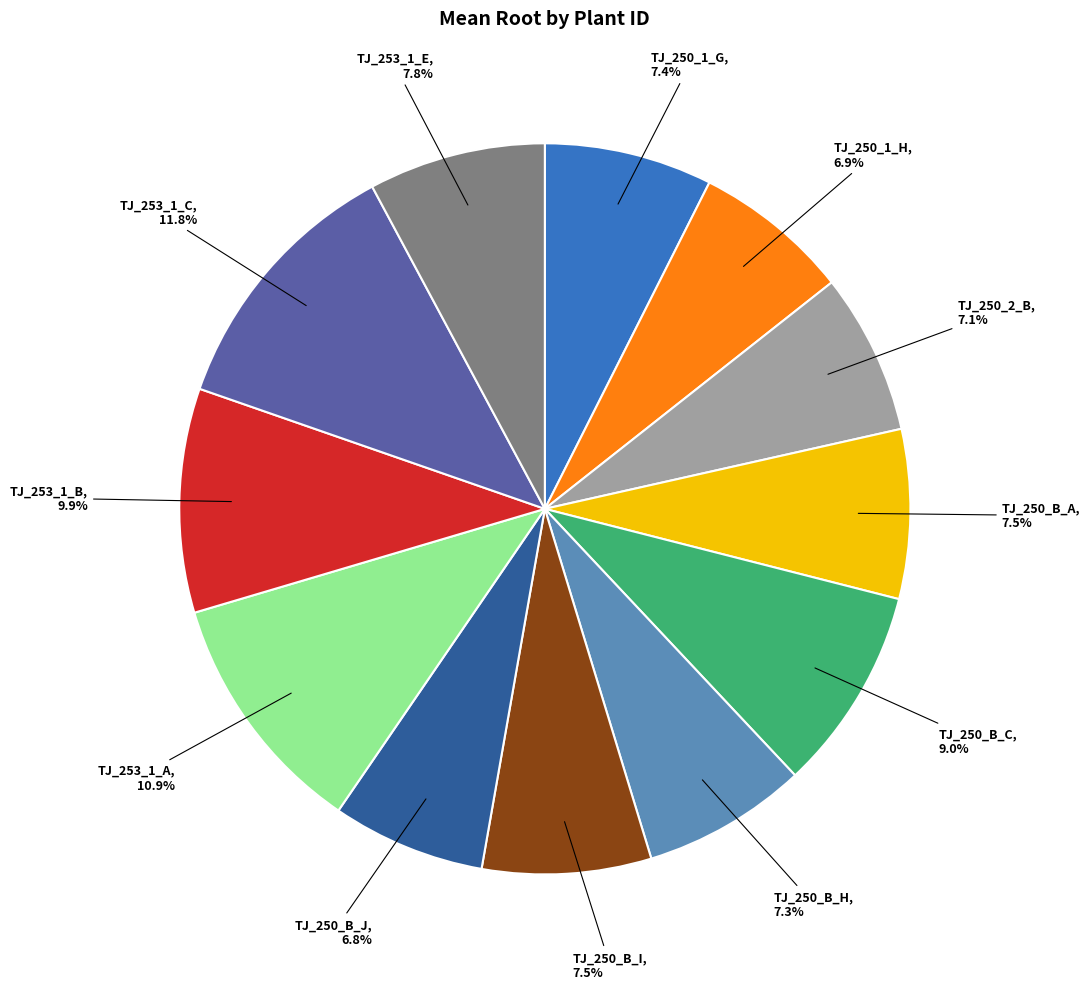

Which has a higher value, TJ_250_B_I or TJ_250_B_C?

TJ_250_B_C